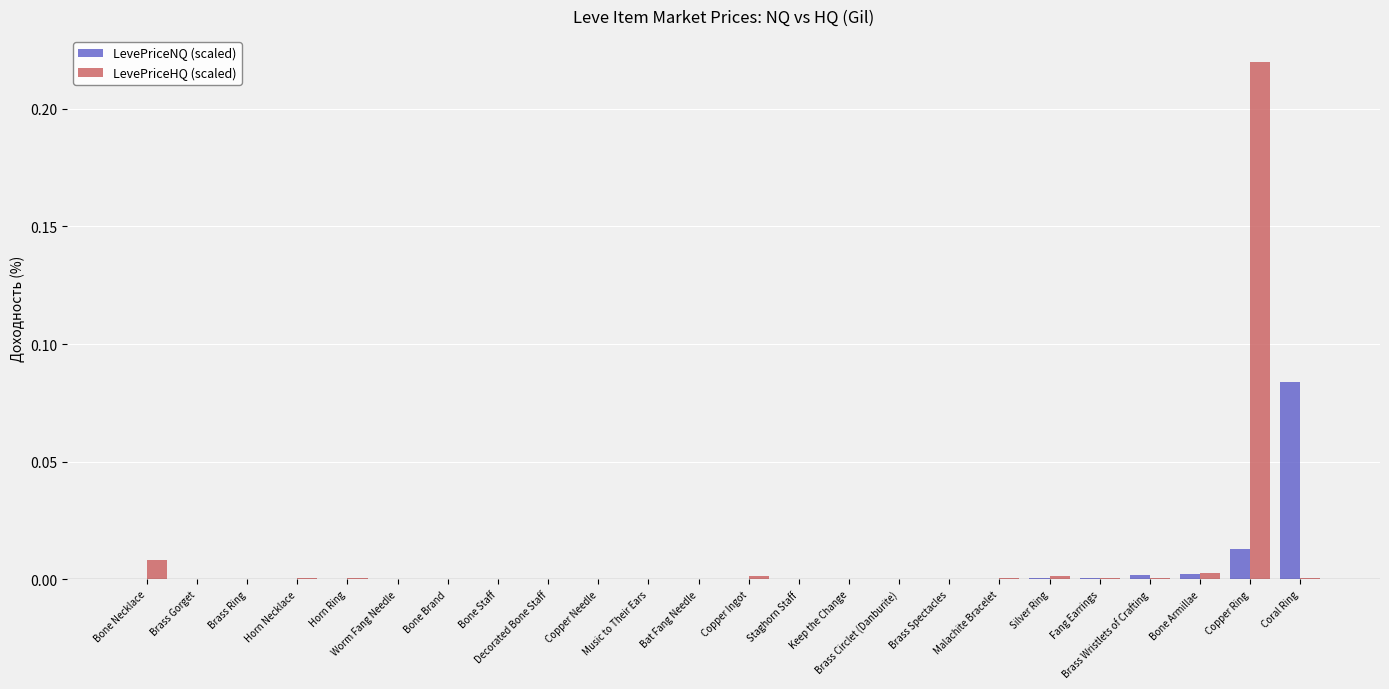

Reading left to right, transcribe all the data shown in this chart.

LevePriceNQ (scaled): 0.0	0.0	0.0	0.0	0.0	0.0	0.0	0.0	0.0	0.0	0.0	0.0	0.0	0.0	0.0	0.0	0.0	0.0	0.0	0.0	0.0	0.0	0.0	0.1
LevePriceHQ (scaled): 0.0	0.0	0.0	0.0	0.0	0.0	0.0	0.0	0.0	0.0	0.0	0.0	0.0	0.0	0.0	0.0	0.0	0.0	0.0	0.0	0.0	0.0	0.2	0.0